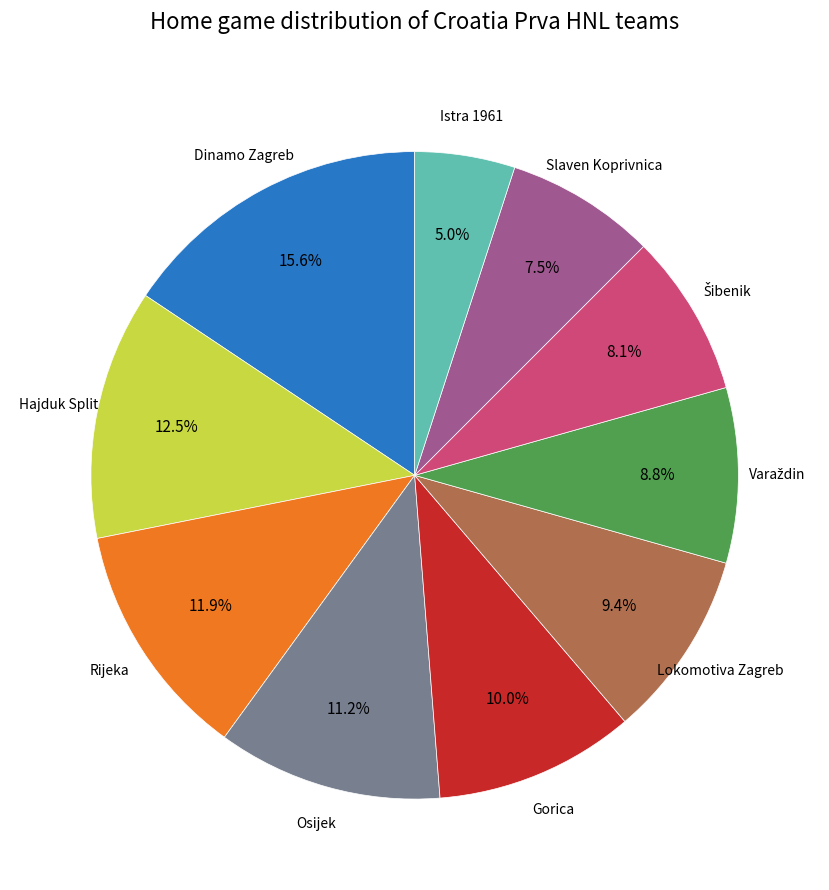

How many segments does this pie chart have?

10